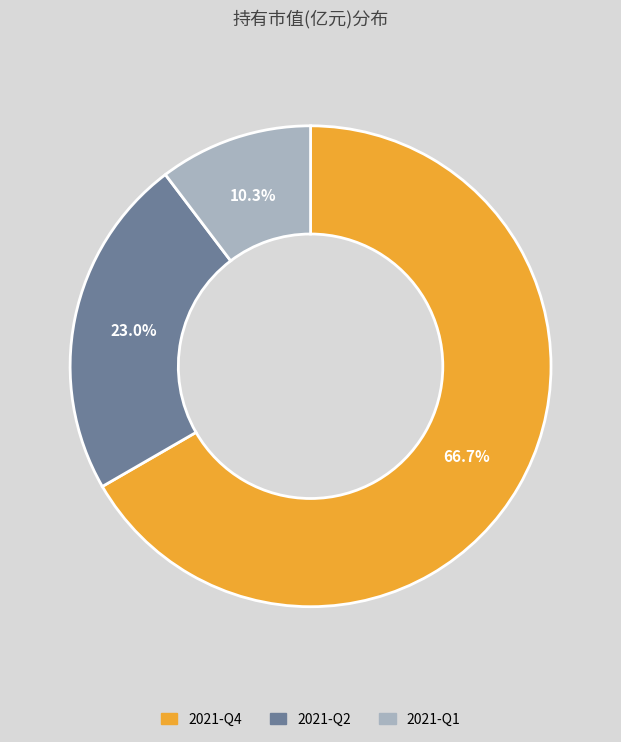

Is it true that 2021-Q2 is 35% of the pie?

False